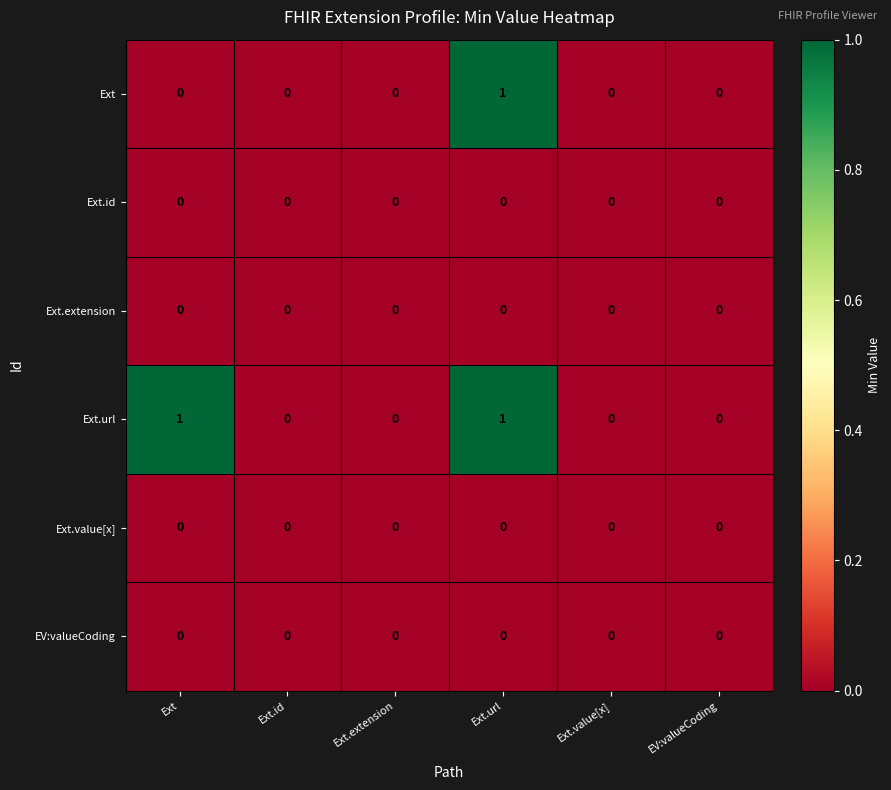

Is it true that Ext.url equals 2 at Ext?

False